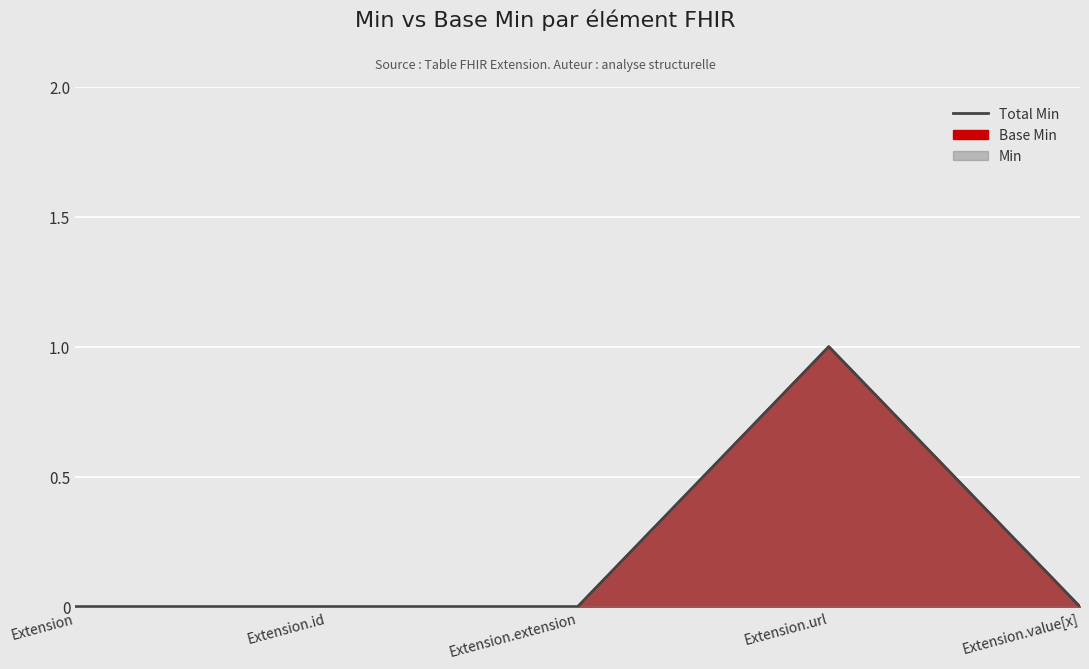

What is the label of the 1st point from the right?

Extension.value[x]